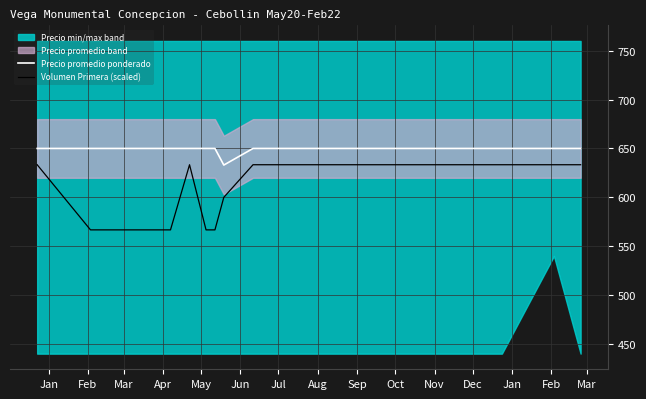

Reading left to right, extract all data points from this chart.

Precio promedio ponderado: 650.0	650.0	650.0	650.0	650.0	650.0	633.0	650.0	650.0	650.0	650.0	650.0	650.0
Volumen Primera (scaled): 633.3	566.7	566.7	633.3	566.7	566.7	600.0	633.3	633.3	633.3	633.3	633.3	633.3